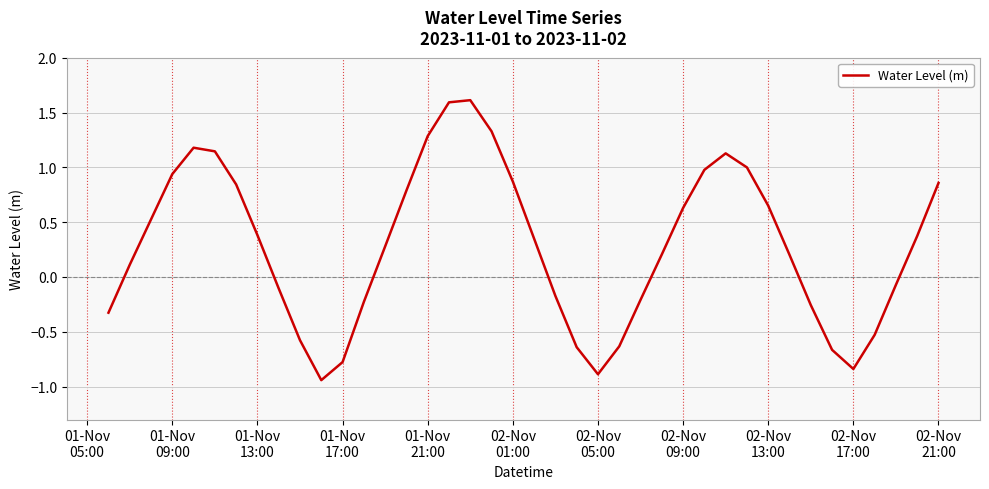

What is the maximum value shown in the chart?

1.6